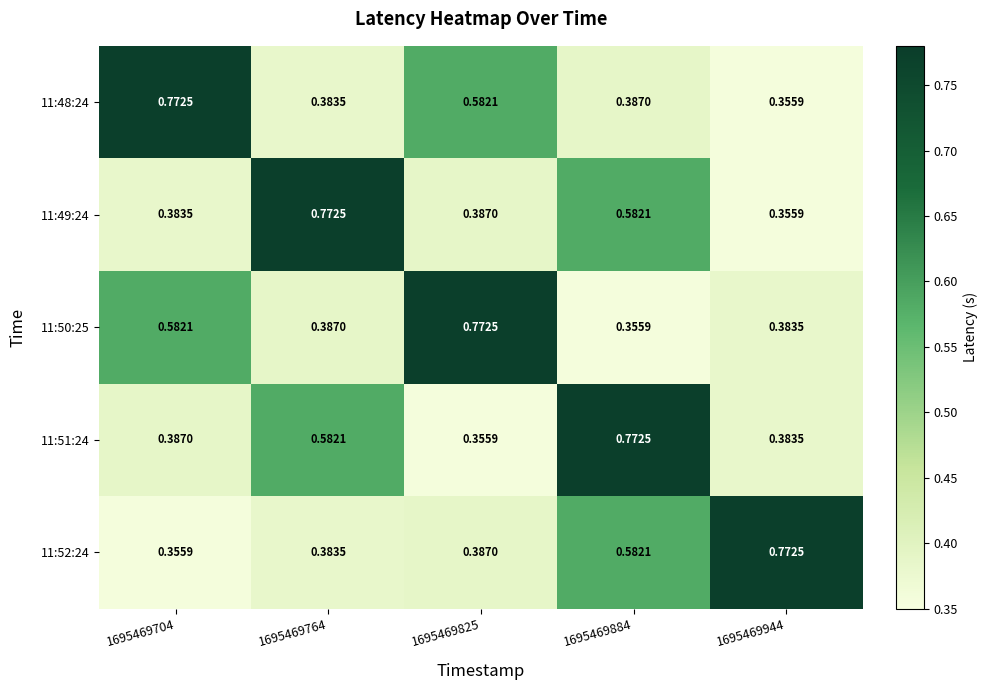

Is the value of 11:52:24 at 1695469944 greater than the value of 11:50:25 at 1695469884?

Yes